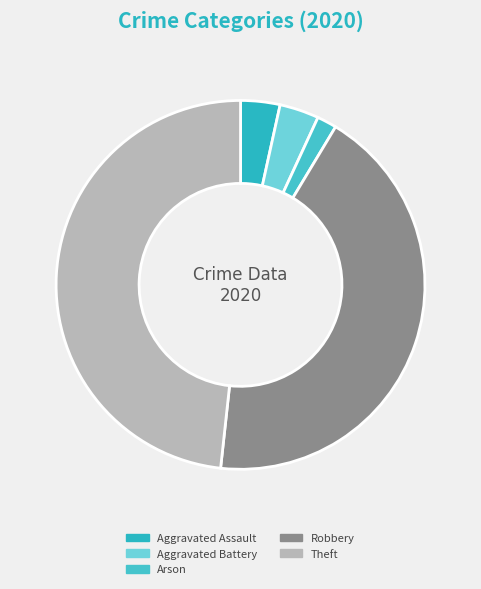

To the nearest percent, what is the difference between the largest and smallest slice percentages?

47%